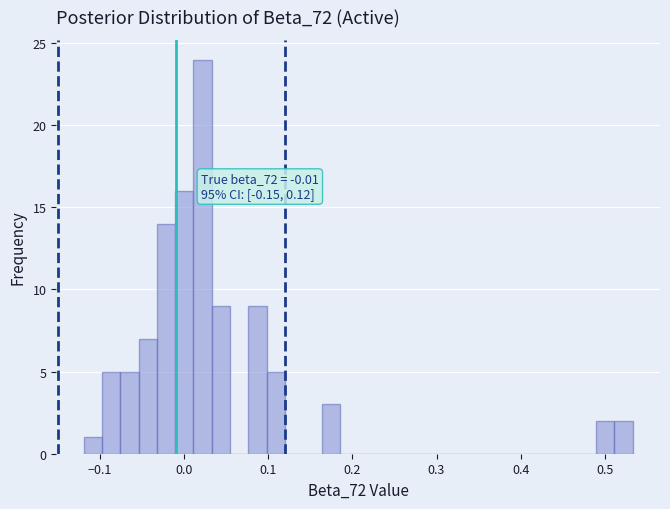

Around what value on the x-axis is the tallest bar? Give the approximate position of its centre, as read against the axis.

0.02